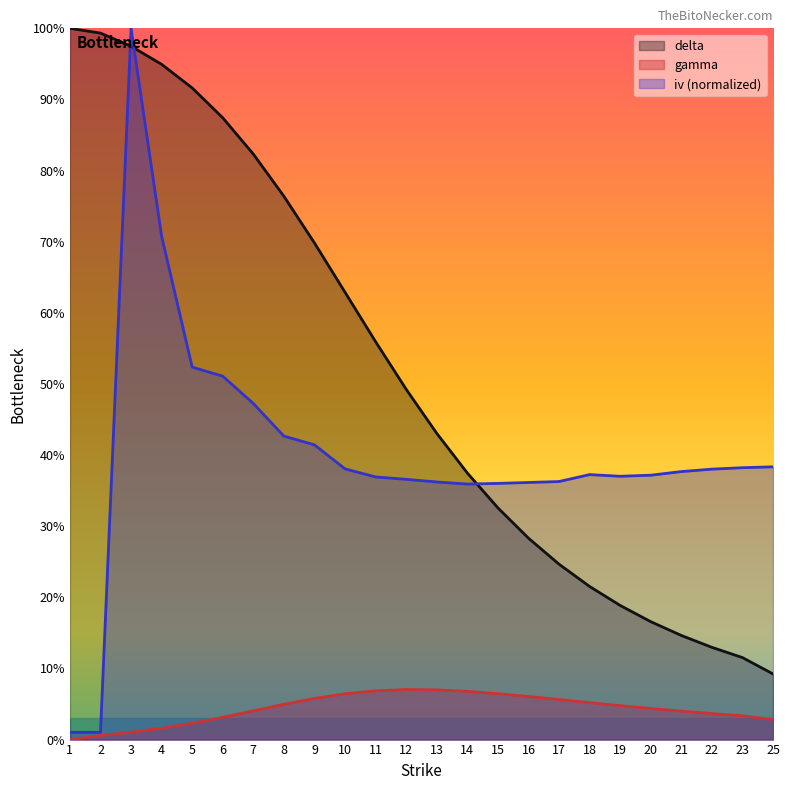

At which category does iv reach its first local peak?

3